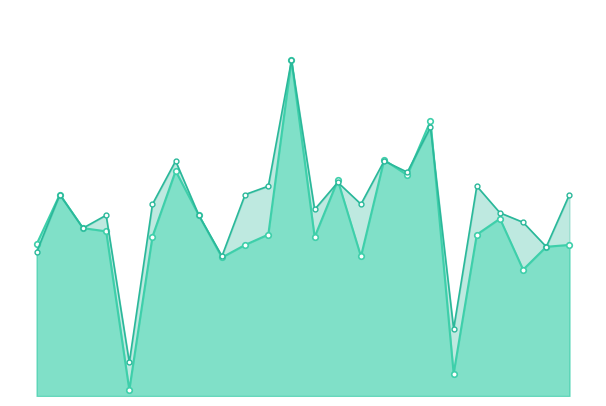

Does the chart have visible grid lines?

No